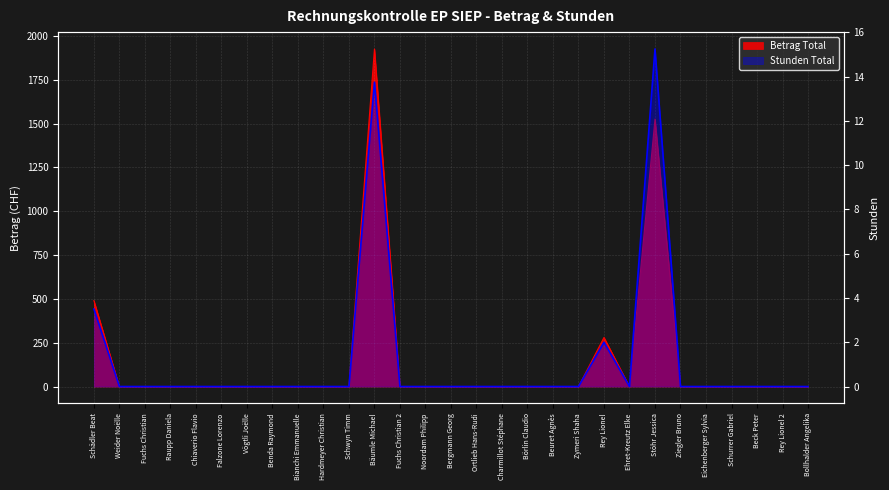

Reading left to right, extract all data points from this chart.

Schädler Beat=3.5	Weider Noëlle=0.0	Fuchs Christian=0.0	Raupp Daniela=0.0	Chiaverio Flavio=0.0	Falzone Lorenzo=0.0	Vögtli Joëlle=0.0	Benda Raymond=0.0	Bianchi Emmanuelle=0.0	Hardmeyer Christian=0.0	Schwyn Timm=0.0	Bäumle Michael=13.8	Fuchs Christian 2=0.0	Noordam Philipp=0.0	Bergmann Georg=0.0	Ortlieb Hans-Rudi=0.0	Charmillot Stéphane=0.0	Börlin Claudio=0.0	Beuret Agnès=0.0	Zymeri Shaha=0.0	Rey Lionel=2.0	Ehret-Kreutz Elke=0.0	Stöhr Jessica=15.2	Ziegler Bruno=0.0	Eichenberger Sylvia=0.0	Schurrer Gabriel=0.0	Beck Peter=0.0	Rey Lionel 2=0.0	Bollhalder Angelika=0.0